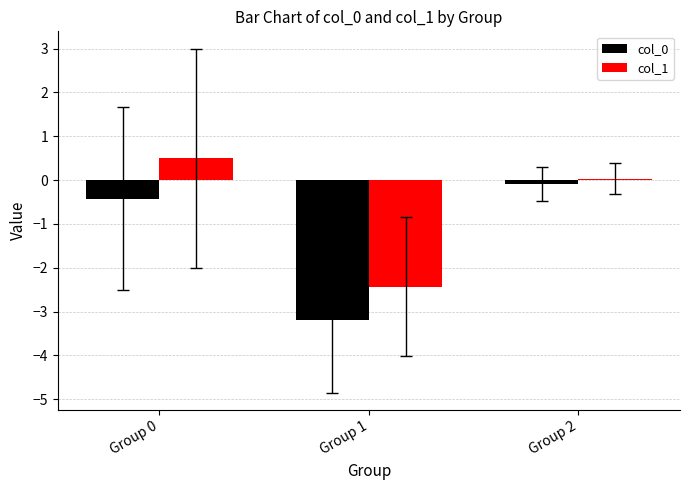

Is it true that col_0 equals -2.1 at Group 1?

False